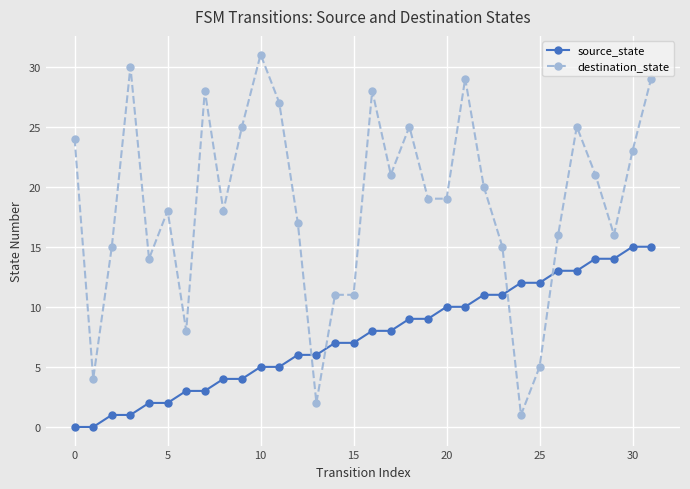

Which series has the largest total across all categories?

destination_state